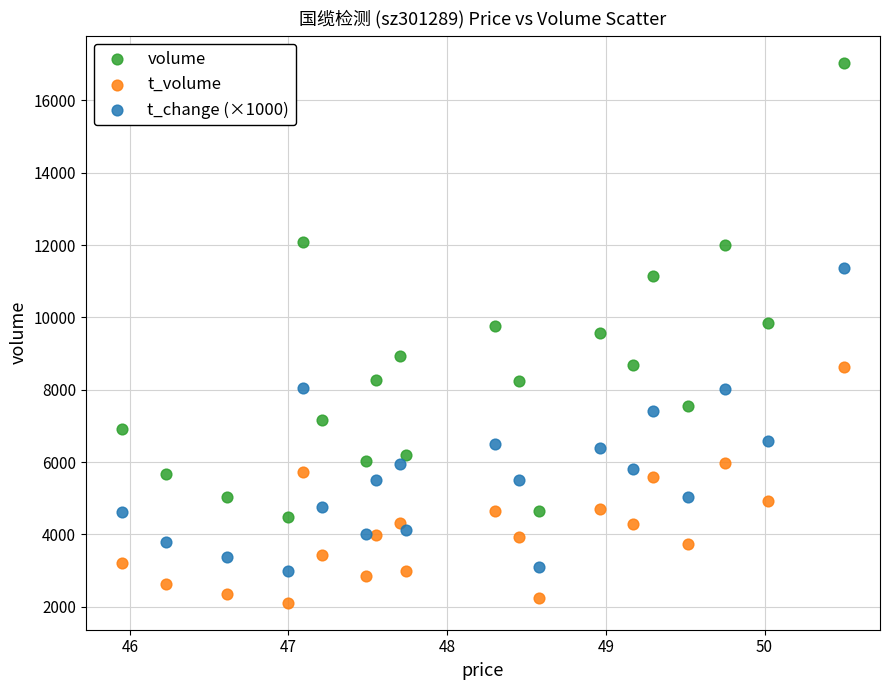

In the volume series, what Y value is closest to 10754?

11137.0